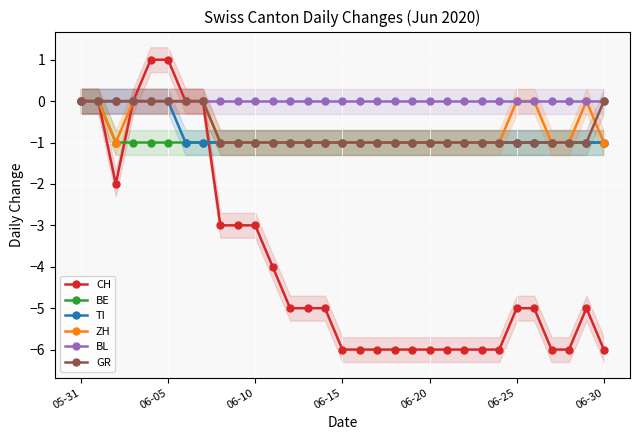

Where do ZH and GR first cross each other?

29 and 30